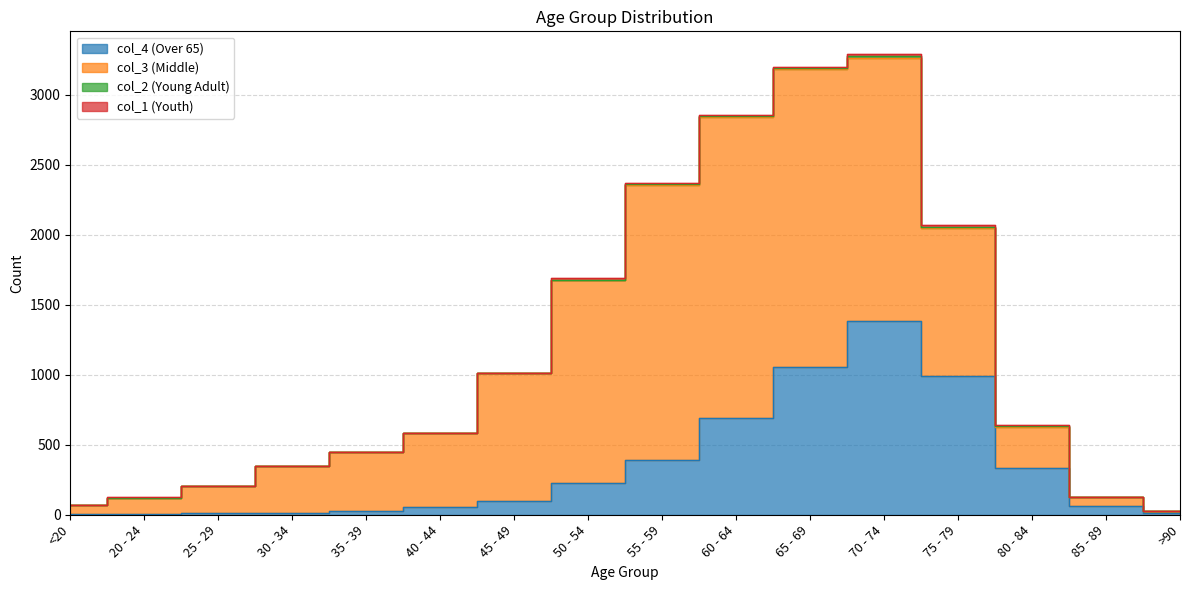

How many values in the col_1 series are below 3?

8